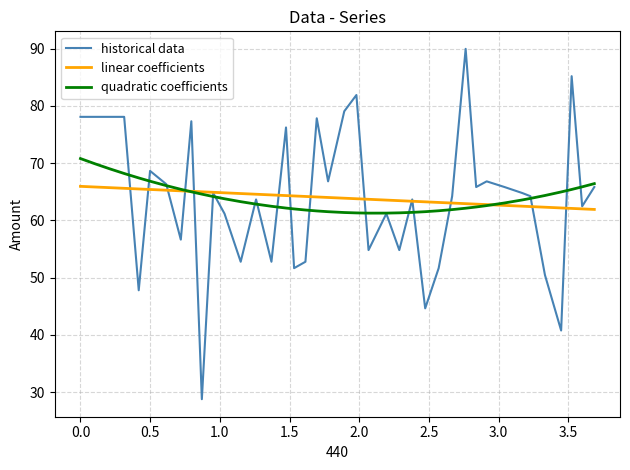

What is the smallest value displayed?

28.8